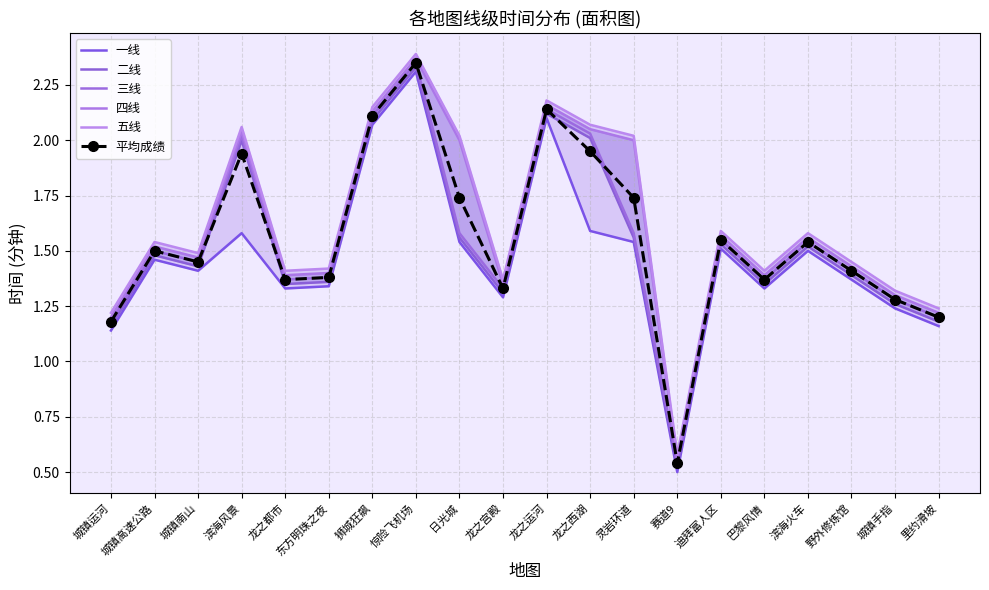

Reading left to right, extract all data points from this chart.

一线: 1.1	1.5	1.4	1.6	1.3	1.3	2.1	2.3	1.5	1.3	2.1	1.6	1.5	0.5	1.5	1.3	1.5	1.4	1.2	1.2
二线: 1.2	1.5	1.4	2.0	1.4	1.4	2.1	2.3	1.6	1.3	2.1	2.0	1.6	0.5	1.5	1.4	1.5	1.4	1.3	1.2
三线: 1.2	1.5	1.4	2.0	1.4	1.4	2.1	2.4	1.6	1.3	2.1	2.0	1.6	0.5	1.6	1.4	1.5	1.4	1.3	1.2
四线: 1.2	1.5	1.5	2.0	1.4	1.4	2.1	2.4	2.0	1.4	2.2	2.0	2.0	0.6	1.6	1.4	1.6	1.4	1.3	1.2
五线: 1.2	1.5	1.5	2.1	1.4	1.4	2.1	2.4	2.0	1.4	2.2	2.1	2.0	0.6	1.6	1.4	1.6	1.4	1.3	1.2
平均成绩: 1.2	1.5	1.4	1.9	1.4	1.4	2.1	2.4	1.7	1.3	2.1	1.9	1.7	0.5	1.6	1.4	1.5	1.4	1.3	1.2